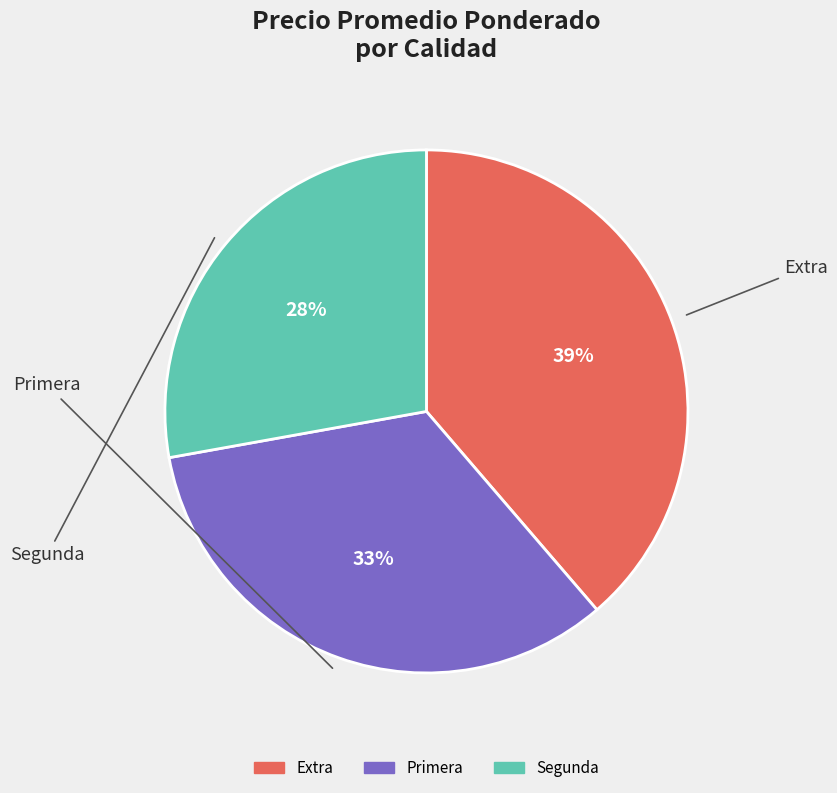

Which has a higher value, Extra or Primera?

Extra